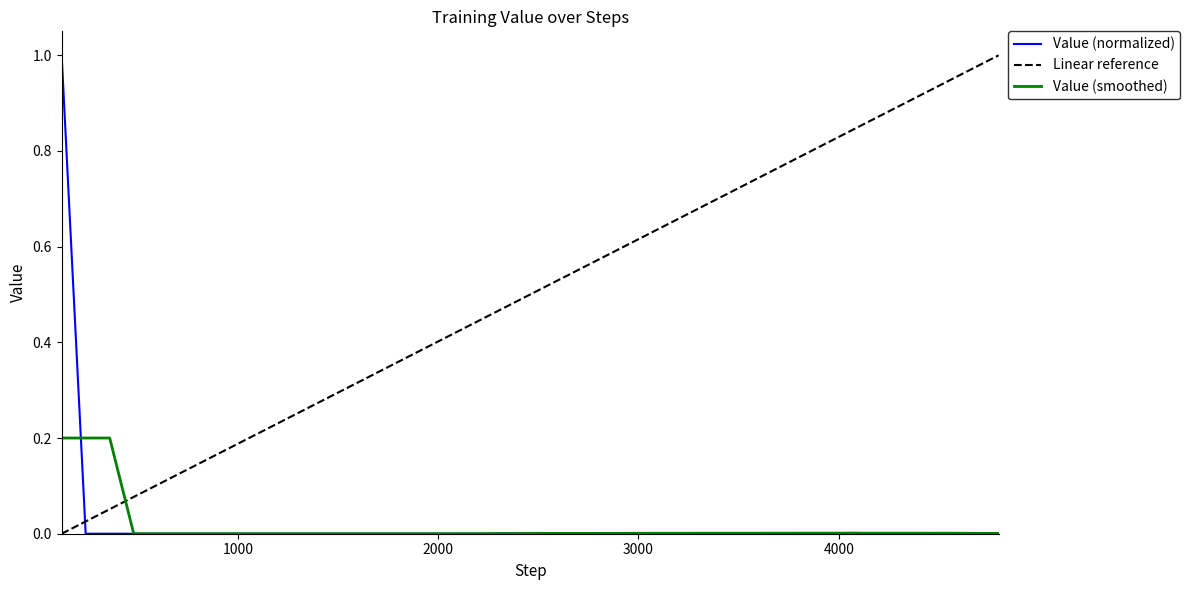

Which has a higher value, 1559 or 599?

1559